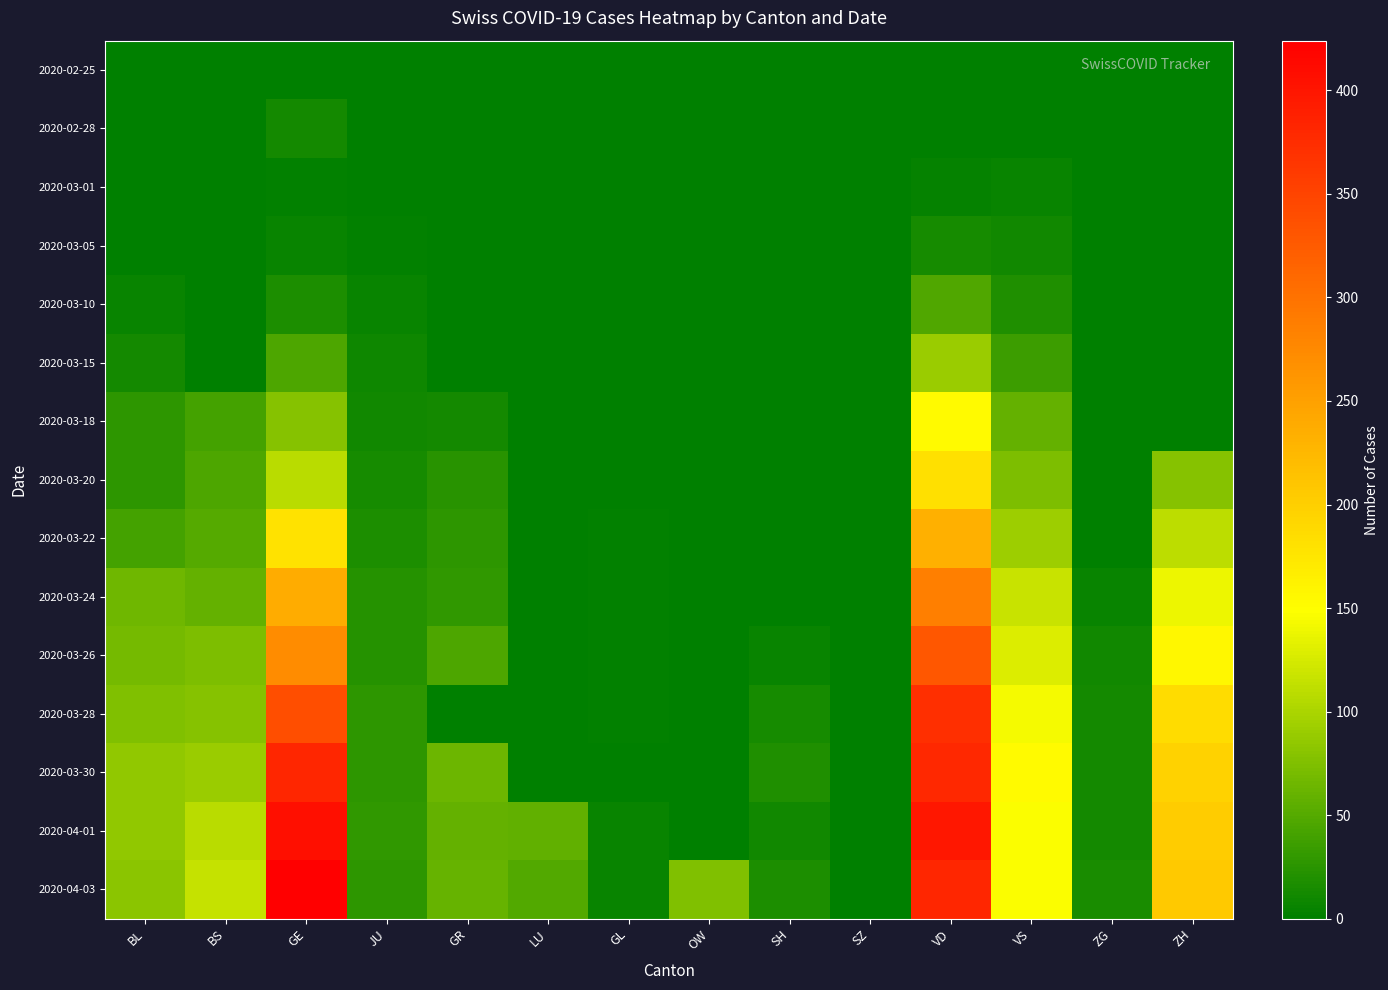

Reading left to right, list all the values displayed in this chart.

2020-02-25: BL=0	BS=0	GE=0	JU=0	GR=0	LU=0	GL=0	OW=0	SH=0	SZ=0	VD=0	VS=0	ZG=0	ZH=0
2020-02-28: BL=0	BS=0	GE=12	JU=0	GR=0	LU=0	GL=0	OW=0	SH=0	SZ=0	VD=0	VS=0	ZG=0	ZH=0
2020-03-01: BL=1	BS=0	GE=3	JU=0	GR=0	LU=1	GL=0	OW=0	SH=0	SZ=0	VD=4	VS=6	ZG=0	ZH=0
2020-03-05: BL=1	BS=1	GE=5	JU=2	GR=0	LU=0	GL=0	OW=0	SH=0	SZ=0	VD=14	VS=10	ZG=0	ZH=0
2020-03-10: BL=5	BS=1	GE=18	JU=5	GR=0	LU=0	GL=0	OW=0	SH=0	SZ=0	VD=48	VS=19	ZG=0	ZH=0
2020-03-15: BL=12	BS=0	GE=46	JU=9	GR=0	LU=0	GL=0	OW=0	SH=0	SZ=0	VD=90	VS=35	ZG=0	ZH=0
2020-03-18: BL=27	BS=40	GE=78	JU=11	GR=13	LU=0	GL=0	OW=0	SH=0	SZ=0	VD=153	VS=58	ZG=0	ZH=0
2020-03-20: BL=27	BS=45	GE=109	JU=14	GR=24	LU=0	GL=0	OW=0	SH=0	SZ=0	VD=182	VS=73	ZG=1	ZH=78
2020-03-22: BL=40	BS=50	GE=179	JU=18	GR=27	LU=0	GL=3	OW=0	SH=0	SZ=0	VD=232	VS=92	ZG=0	ZH=110
2020-03-24: BL=66	BS=58	GE=238	JU=22	GR=29	LU=0	GL=3	OW=0	SH=0	SZ=0	VD=286	VS=117	ZG=6	ZH=138
2020-03-26: BL=68	BS=74	GE=272	JU=22	GR=45	LU=0	GL=2	OW=0	SH=6	SZ=0	VD=328	VS=128	ZG=10	ZH=156
2020-03-28: BL=75	BS=79	GE=339	JU=27	GR=0	LU=0	GL=3	OW=0	SH=14	SZ=0	VD=371	VS=143	ZG=12	ZH=187
2020-03-30: BL=86	BS=90	GE=382	JU=28	GR=63	LU=0	GL=1	OW=0	SH=19	SZ=0	VD=380	VS=153	ZG=13	ZH=197
2020-04-01: BL=86	BS=108	GE=406	JU=29	GR=58	LU=57	GL=5	OW=0	SH=10	SZ=0	VD=399	VS=147	ZG=13	ZH=203
2020-04-03: BL=82	BS=115	GE=424	JU=28	GR=60	LU=49	GL=5	OW=75	SH=17	SZ=0	VD=382	VS=147	ZG=15	ZH=207